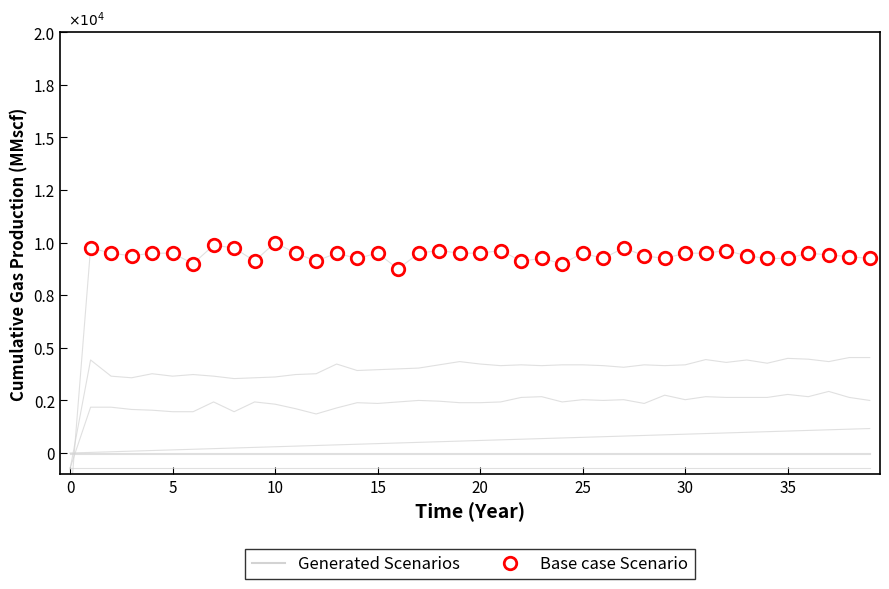

How many categories are shown in the chart?

40